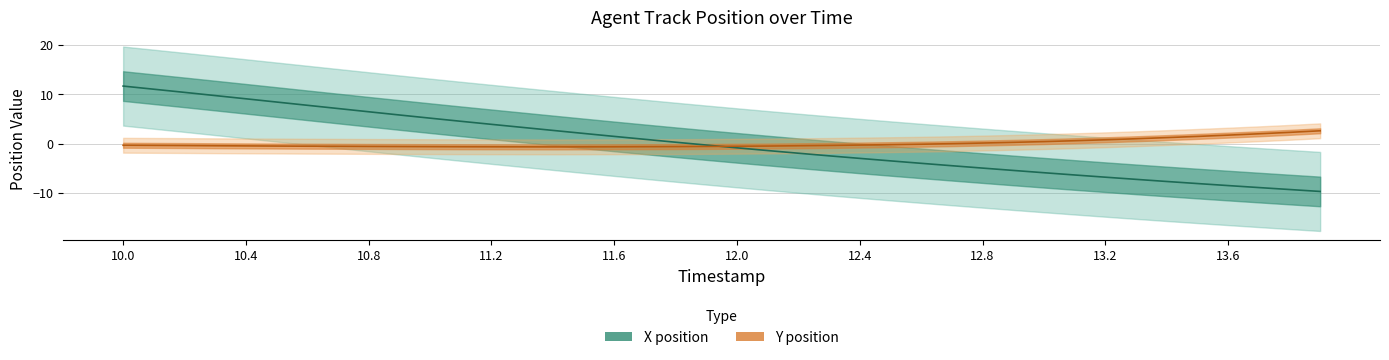

Reading left to right, list all the values displayed in this chart.

X: 11.6	11.0	10.3	9.7	9.0	8.4	7.7	7.1	6.4	5.8	5.1	4.5	3.9	3.3	2.7	2.0	1.4	0.8	0.3	-0.3	-0.9	-1.4	-2.0	-2.5	-3.0	-3.5	-4.0	-4.5	-5.0	-5.4	-5.9	-6.4	-6.8	-7.3	-7.7	-8.1	-8.5	-8.9	-9.3	-9.7
Y: -0.4	-0.4	-0.4	-0.5	-0.5	-0.5	-0.5	-0.6	-0.6	-0.6	-0.6	-0.7	-0.7	-0.7	-0.7	-0.7	-0.7	-0.6	-0.6	-0.6	-0.6	-0.5	-0.5	-0.4	-0.3	-0.2	-0.1	-0.0	0.1	0.2	0.4	0.6	0.8	1.0	1.2	1.4	1.7	2.0	2.3	2.6